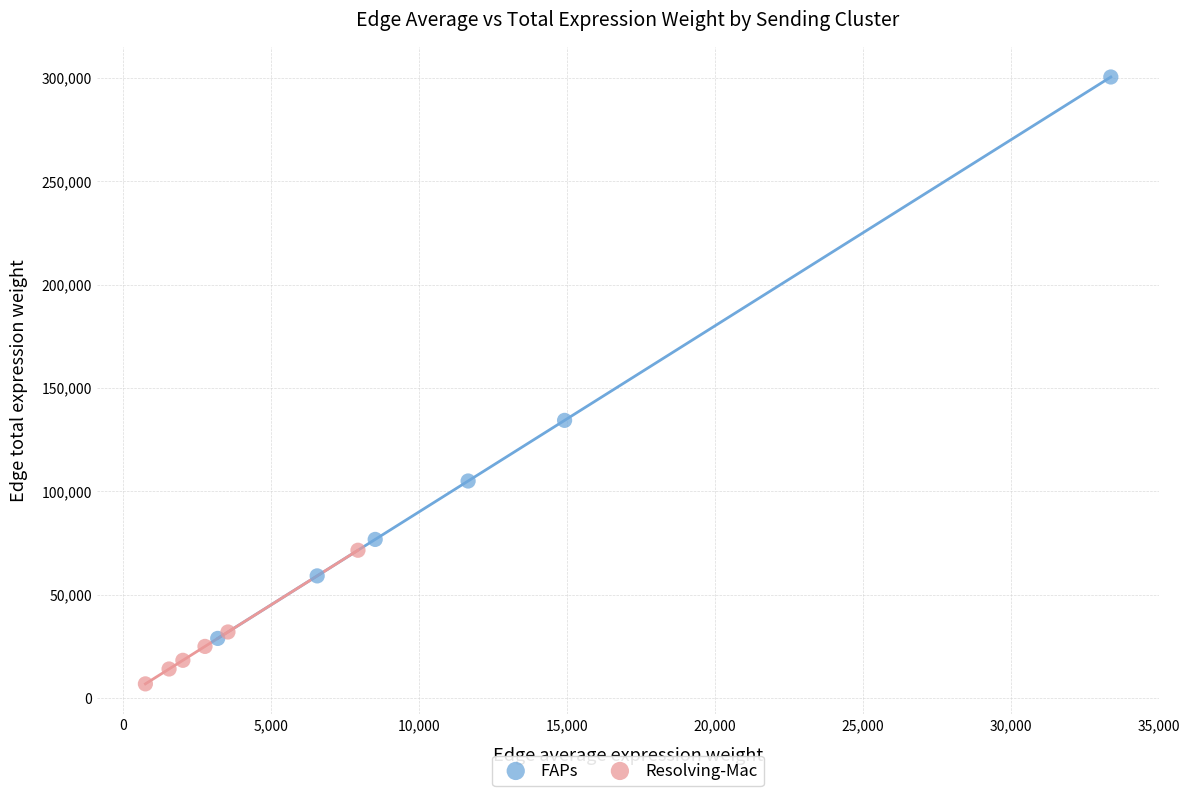

Which series reaches the minimum Y coordinate?

Resolving-Mac